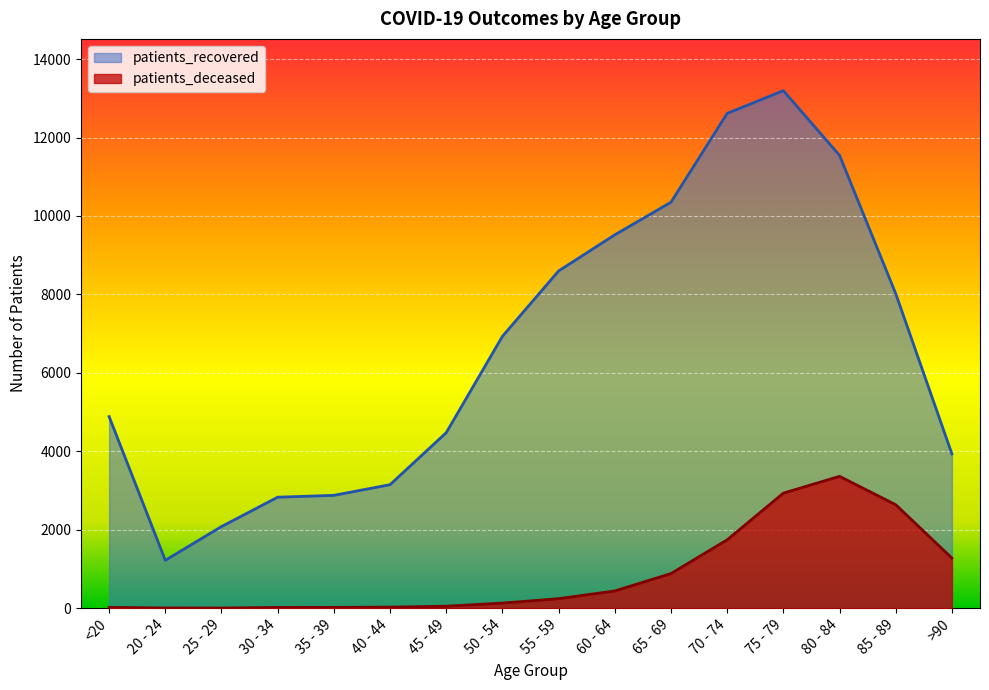

What are all the series names shown in the legend?

patients_recovered, patients_deceased